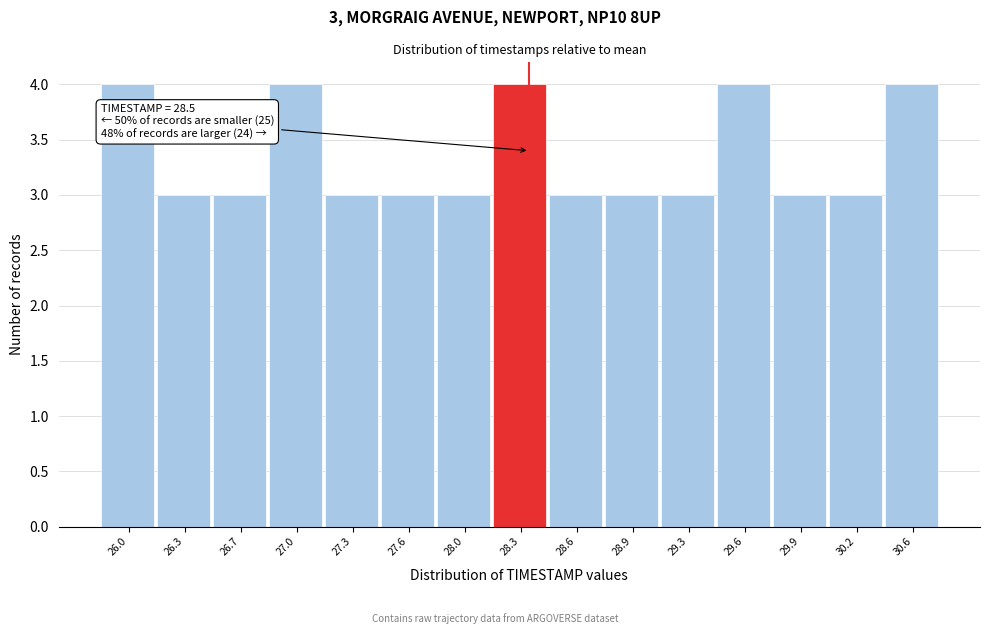

Reading right to left, extract all data points from this chart.

4	3	3	4	3	3	3	4	3	3	3	4	3	3	4